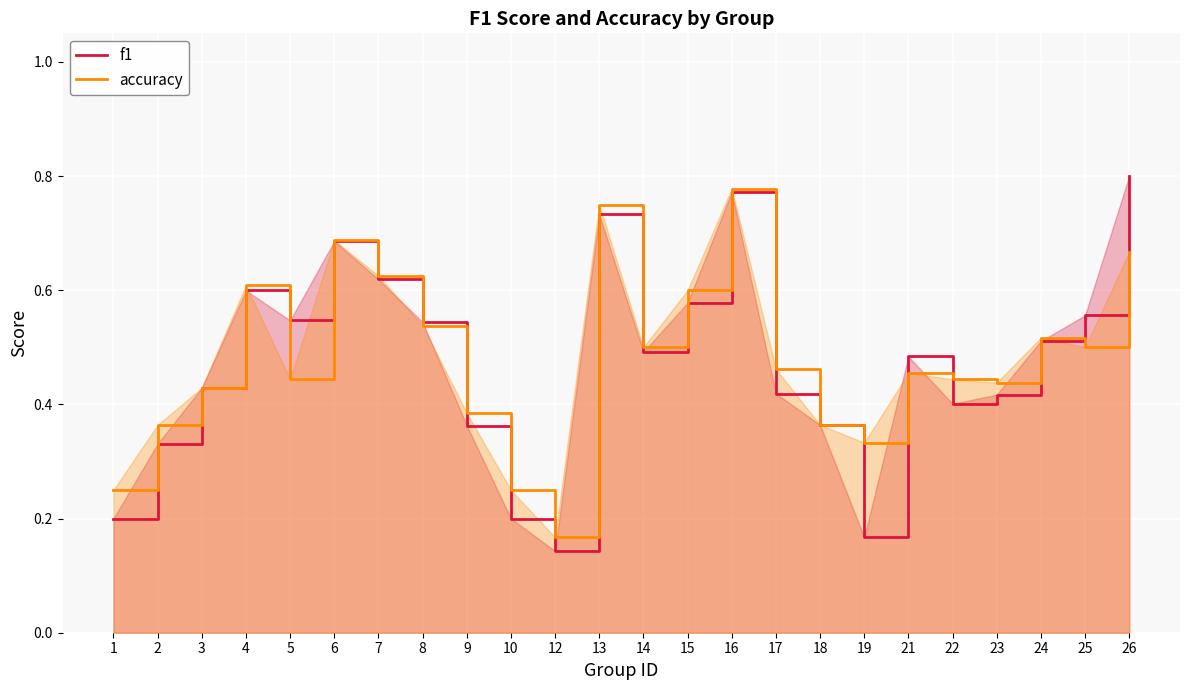

List the series in order of their overall mean, highest first.

accuracy, f1